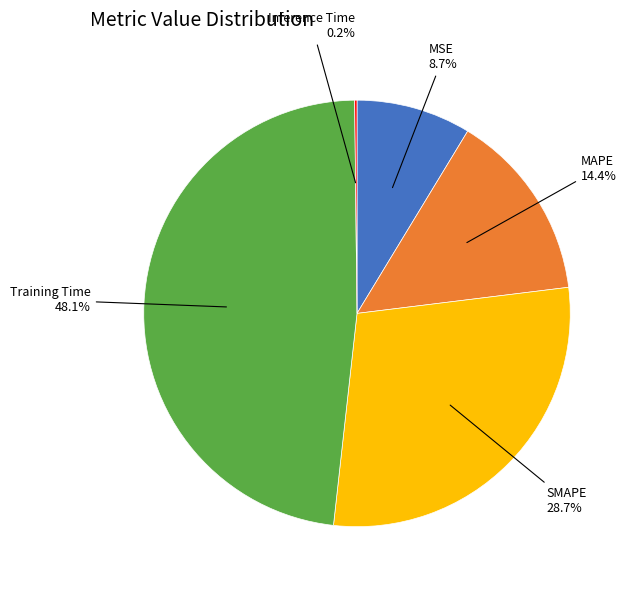

Is there a majority slice in this chart?

No